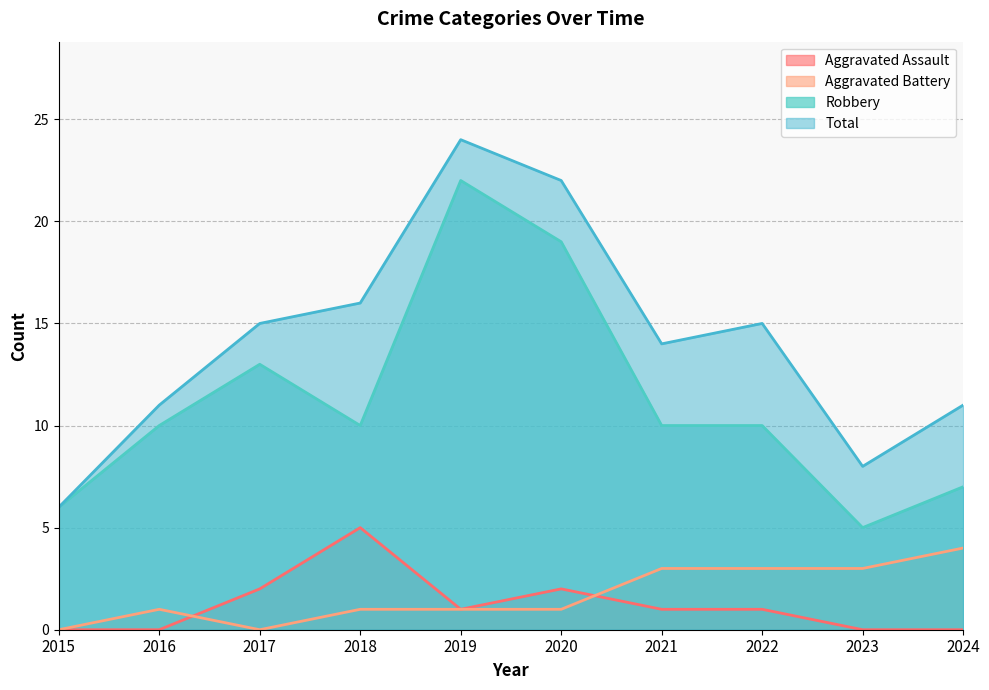

What is the total value across all series at 2021?

28